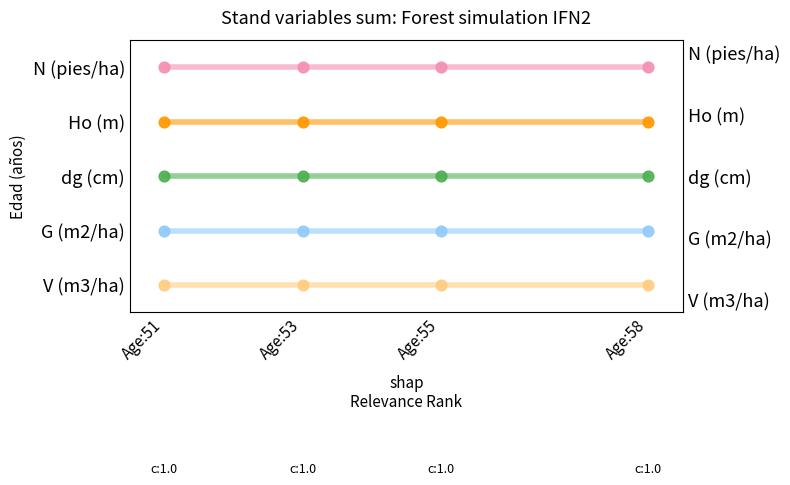

At how many categories does at least one series exceed 3?

4